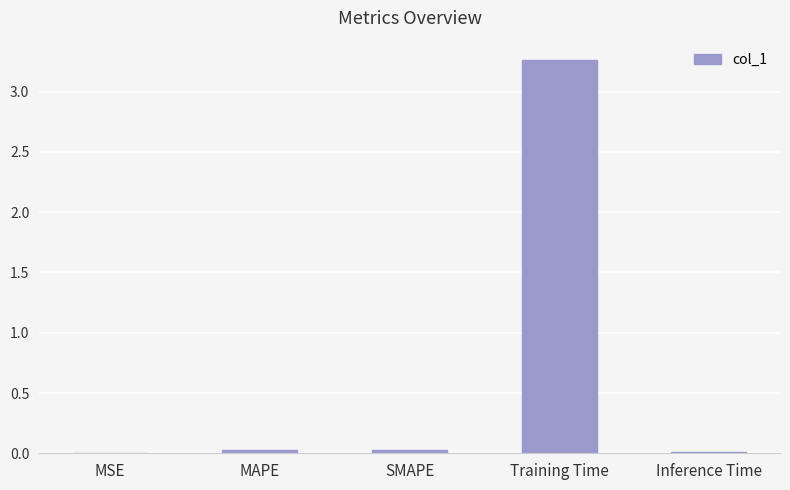

The value at MSE is 0.0. True or false?

True